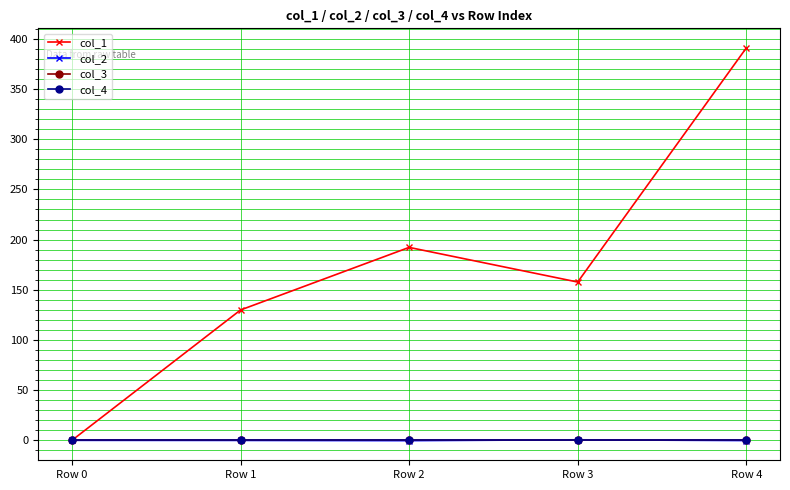

At which label is col_1 closest to 195?

Row 2